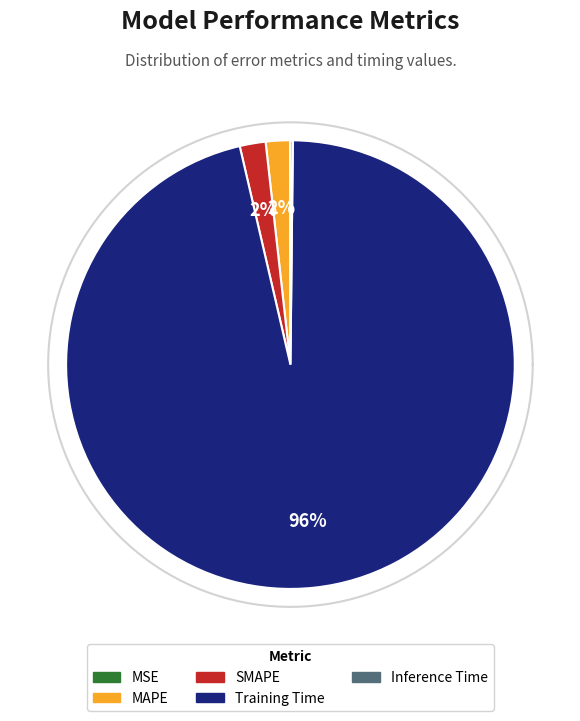

The SMAPE slice represents 2% of the pie. True or false?

True